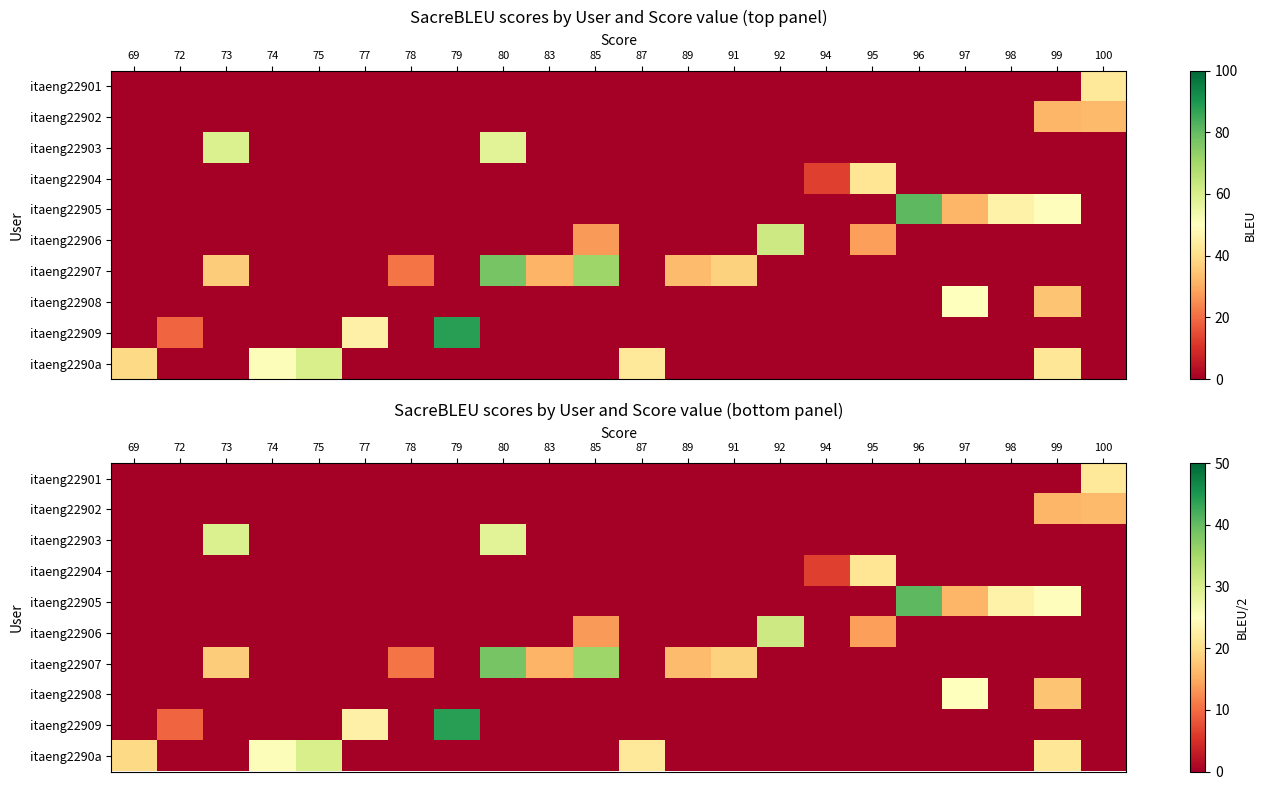

The itaeng2290a series shows -10.0 at 97. True or false?

False